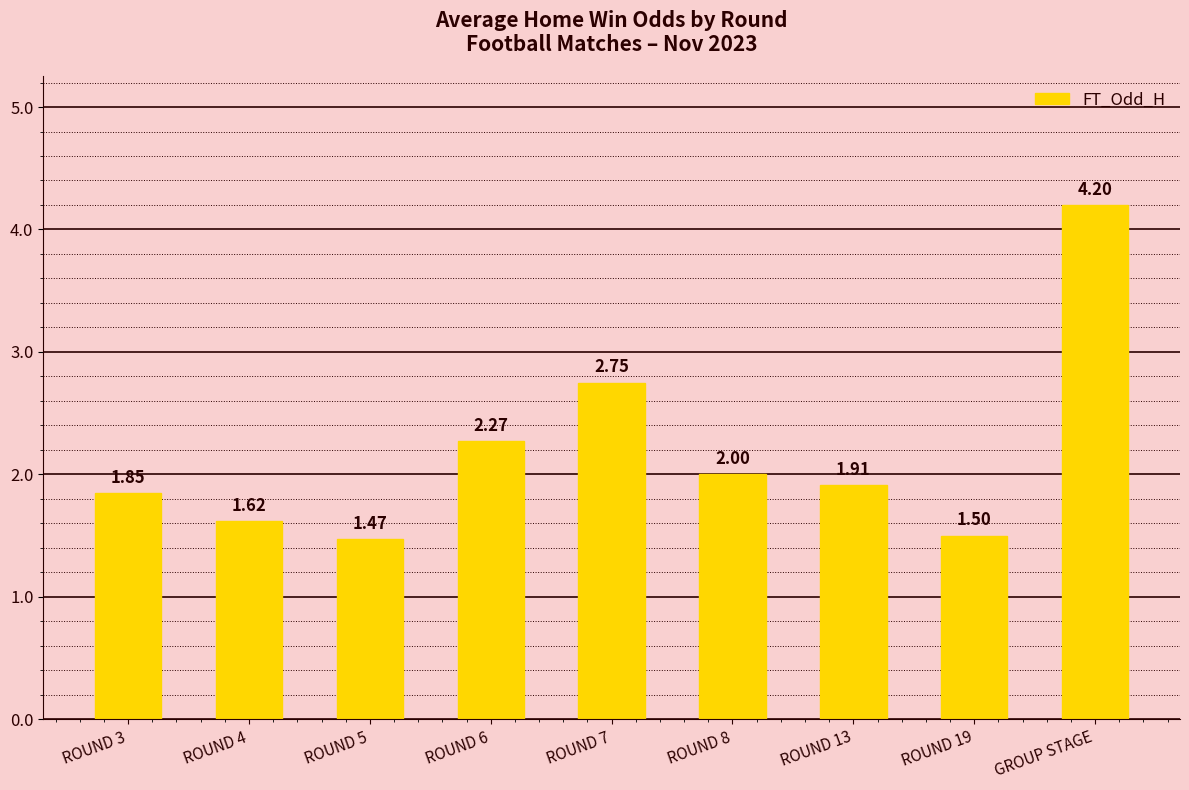

How many data points does each series have?

9